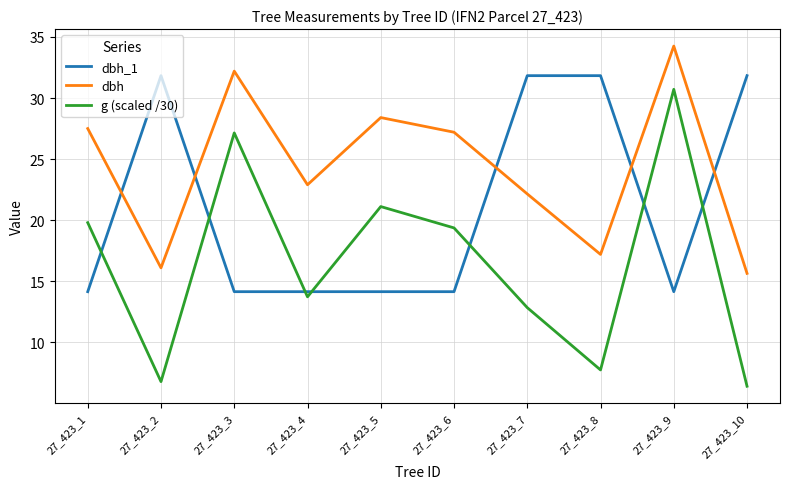

What is the sum of all dbh_1 values?

212.2